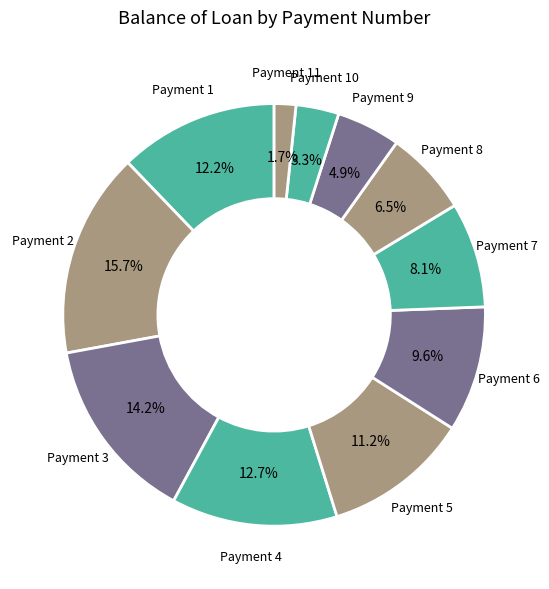

To the nearest percent, what is the difference between the largest and smallest slice percentages?

14%